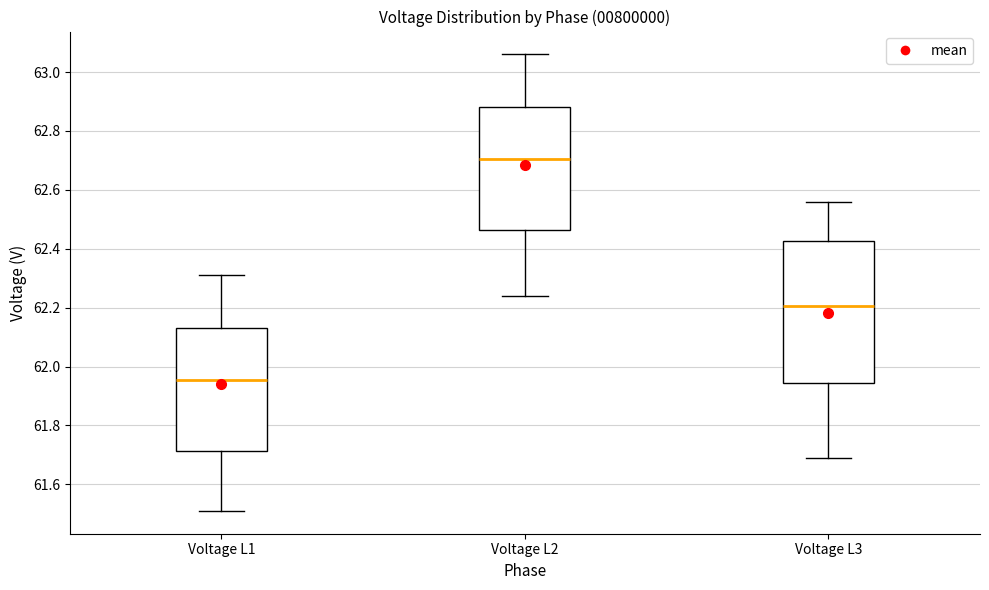

Where is the upper edge of the box for Voltage L1 on the y-axis? The values are not printed on the chart, so give them approximately, as read against the axis.

62.14